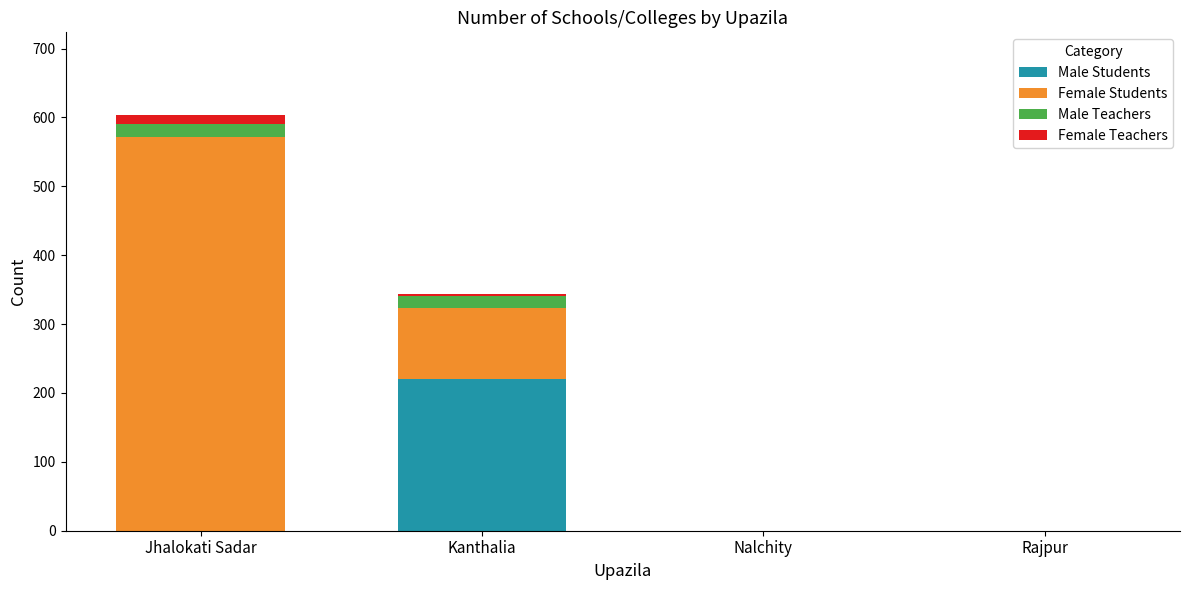

Reading left to right, list the values for the Male Students series.

Jhalokati Sadar=0	Kanthalia=220	Nalchity=0	Rajpur=0